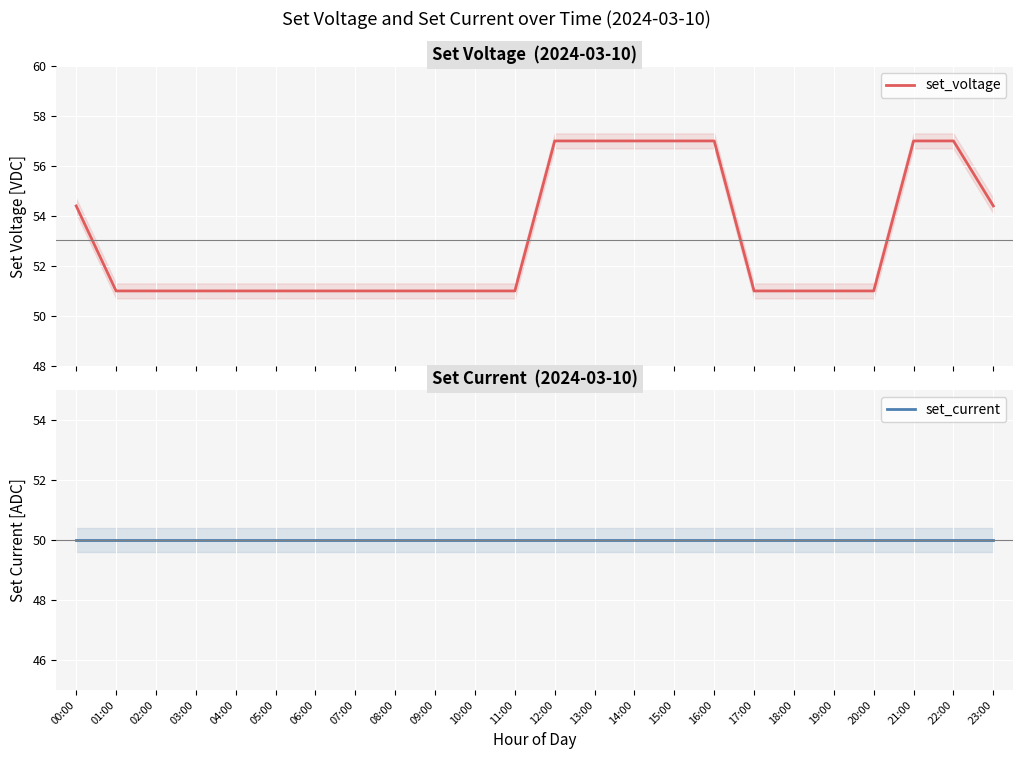

What is the value of the set_voltage point at the 14th from the left?

57.0